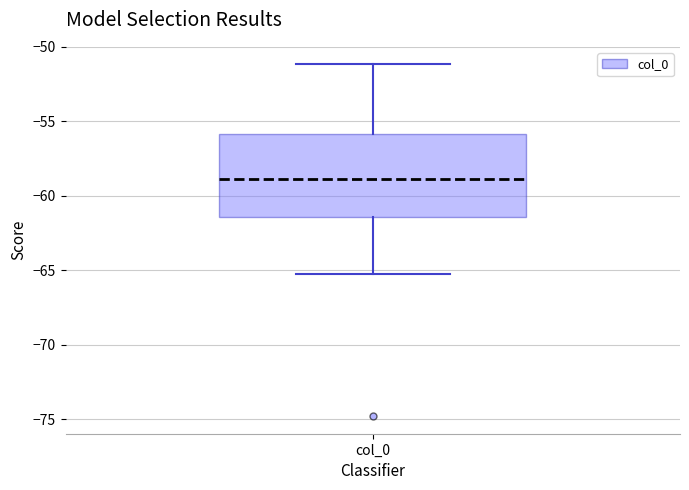

Read this box plot against the y-axis: the position of the median line, the range covered by the box, and the ends of both whiskers. The values are not printed on the chart, so give them approximately, as read against the axis.

median -59.0, box -61.5 to -56.0, whiskers -65.5 to -51.0